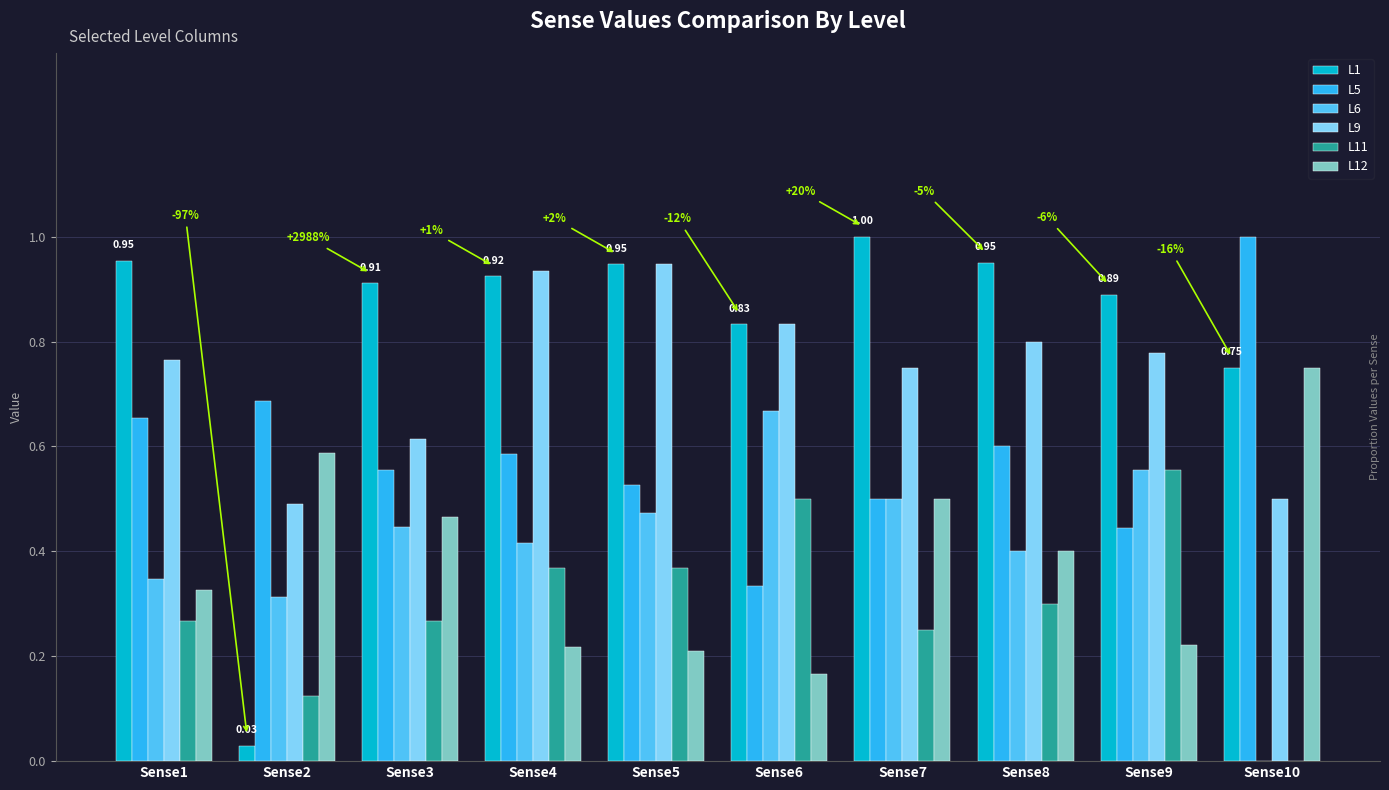

Where is L6 nearest to the value 0?

Sense10